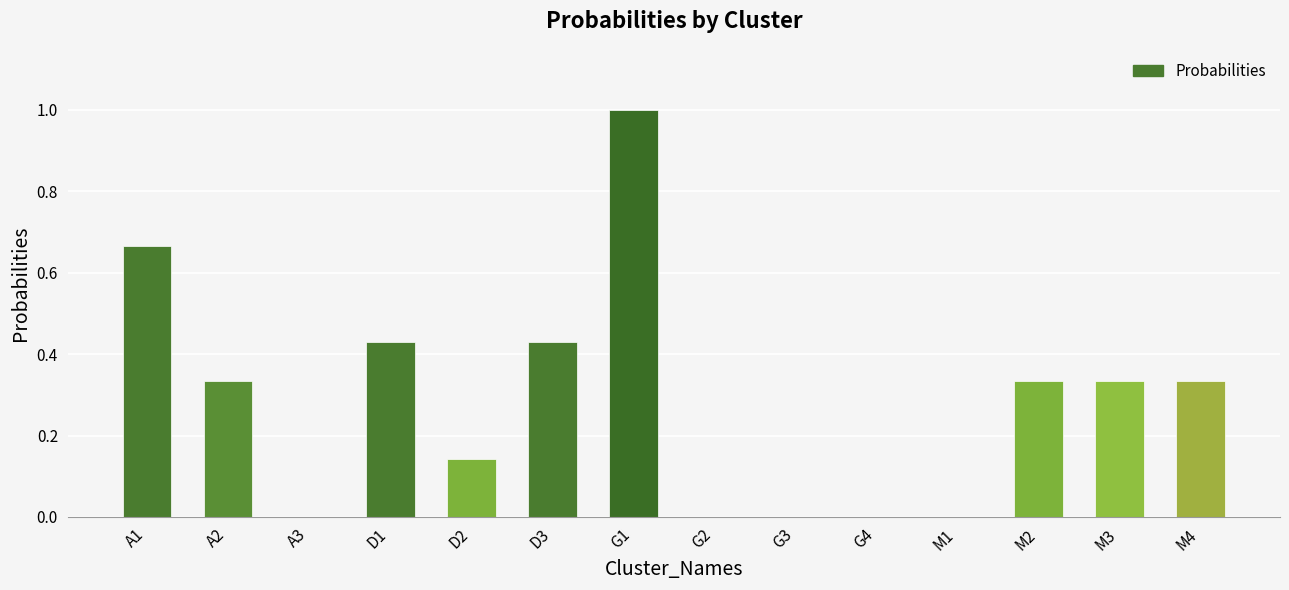

Count the values in the range 0 to 1.

14